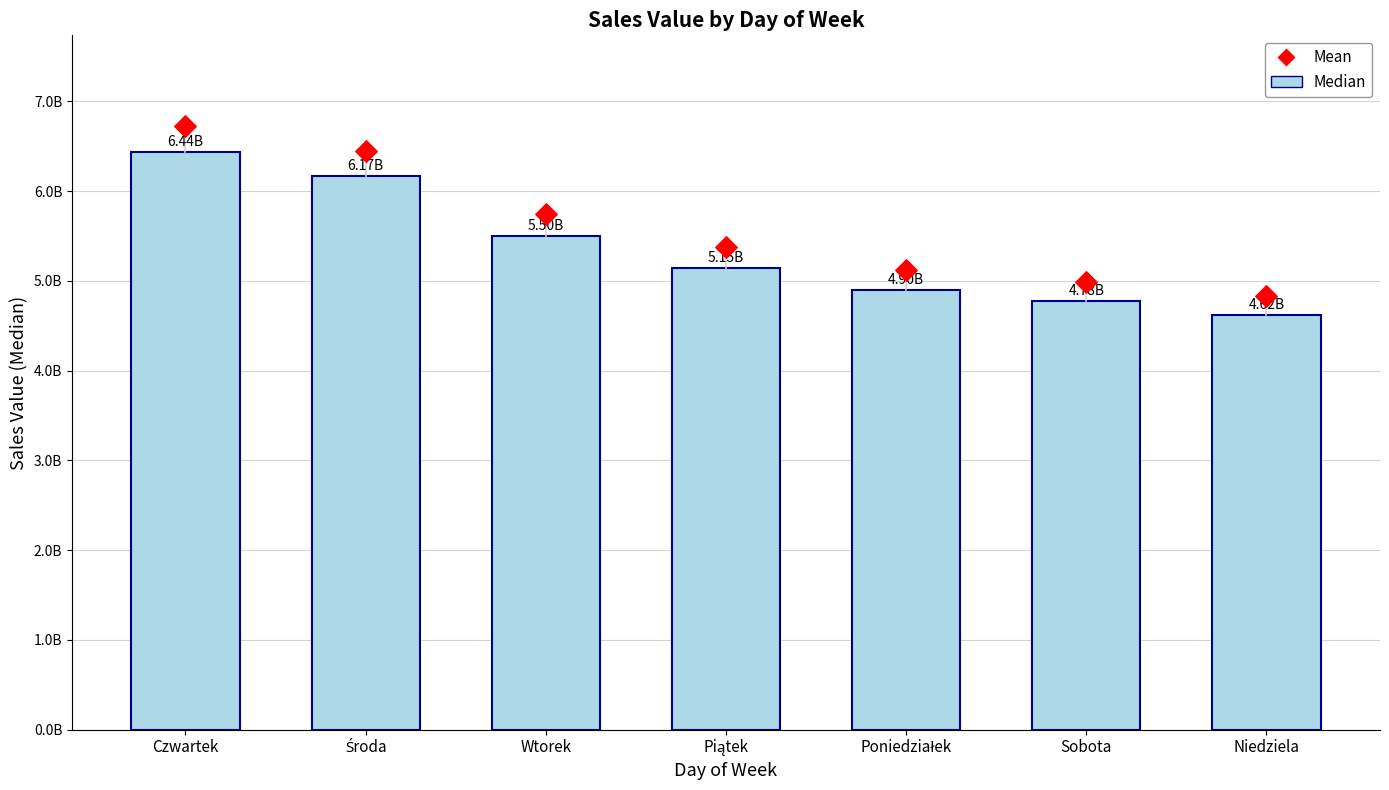

Which series contains the lowest Y value?

Median